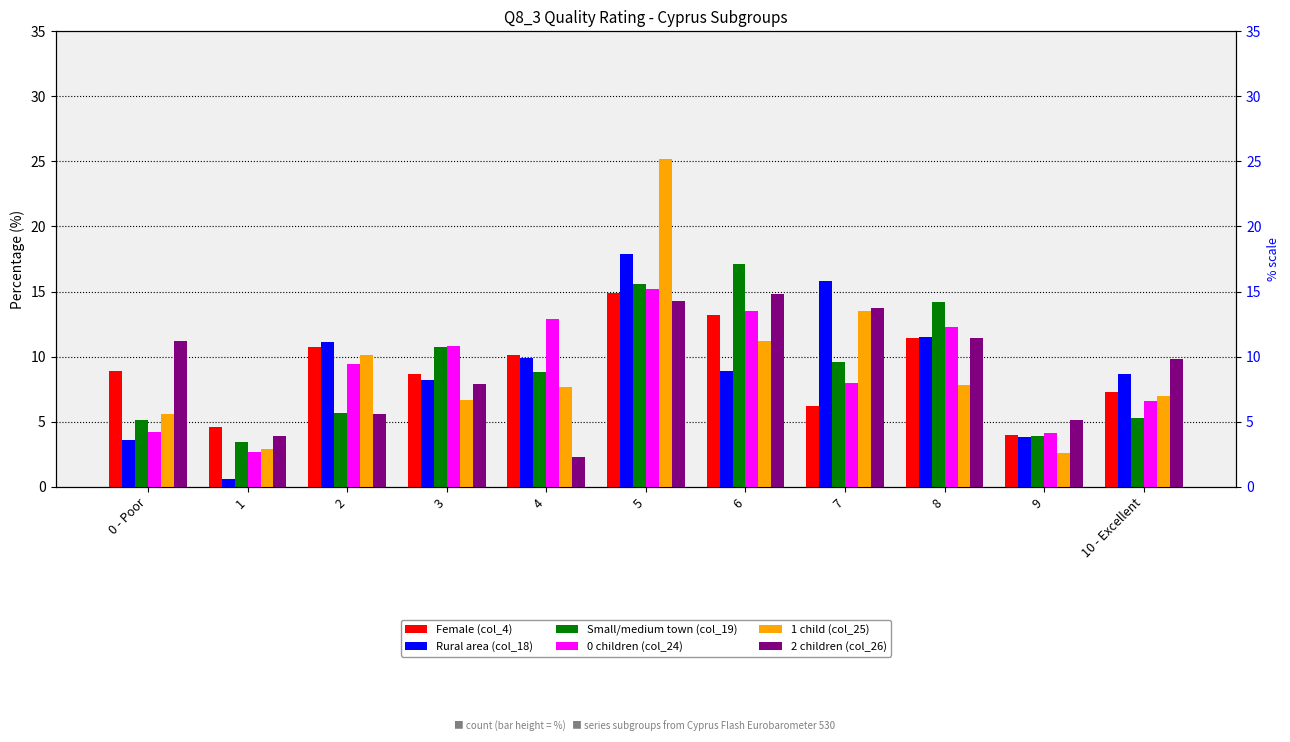

What is the value of the Small/medium town (col_19) bar at the 3rd from the left?

5.7